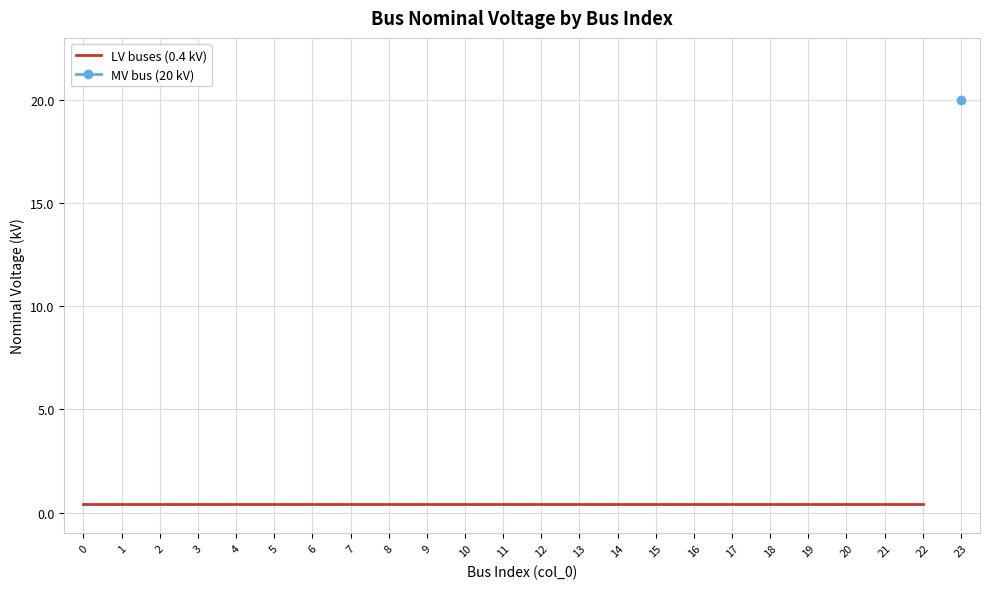

Reading left to right, list all the values displayed in this chart.

0=0.4	1=0.4	2=0.4	3=0.4	4=0.4	5=0.4	6=0.4	7=0.4	8=0.4	9=0.4	10=0.4	11=0.4	12=0.4	13=0.4	14=0.4	15=0.4	16=0.4	17=0.4	18=0.4	19=0.4	20=0.4	21=0.4	22=0.4	23=20.0